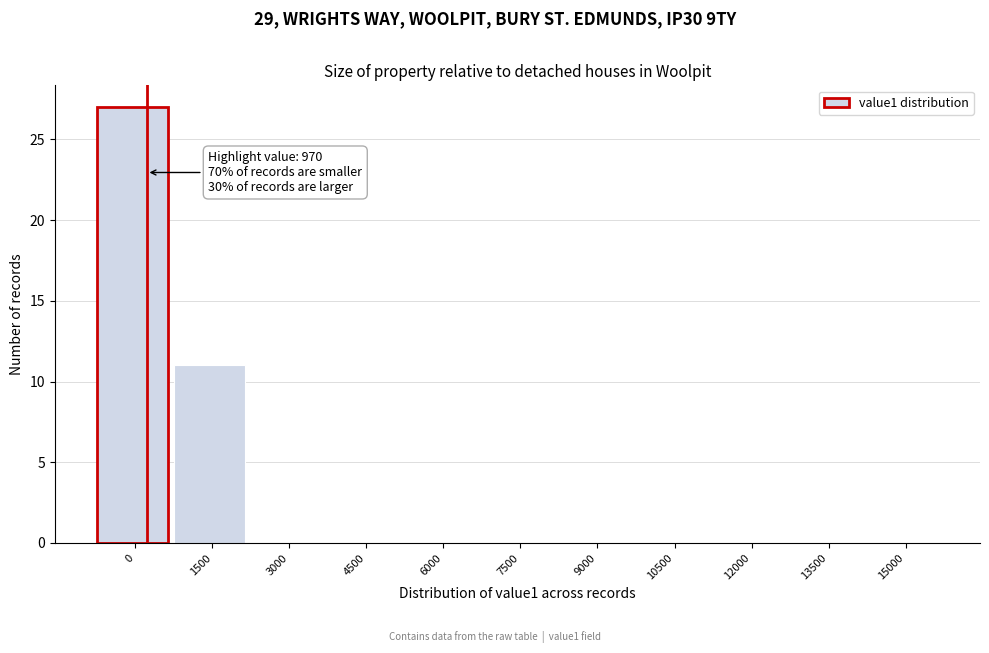

Reading left to right, what are all the values shown in this chart?

0=27	1500=11	3000=0	4500=0	6000=0	7500=0	9000=0	10500=0	12000=0	13500=0	15000=0